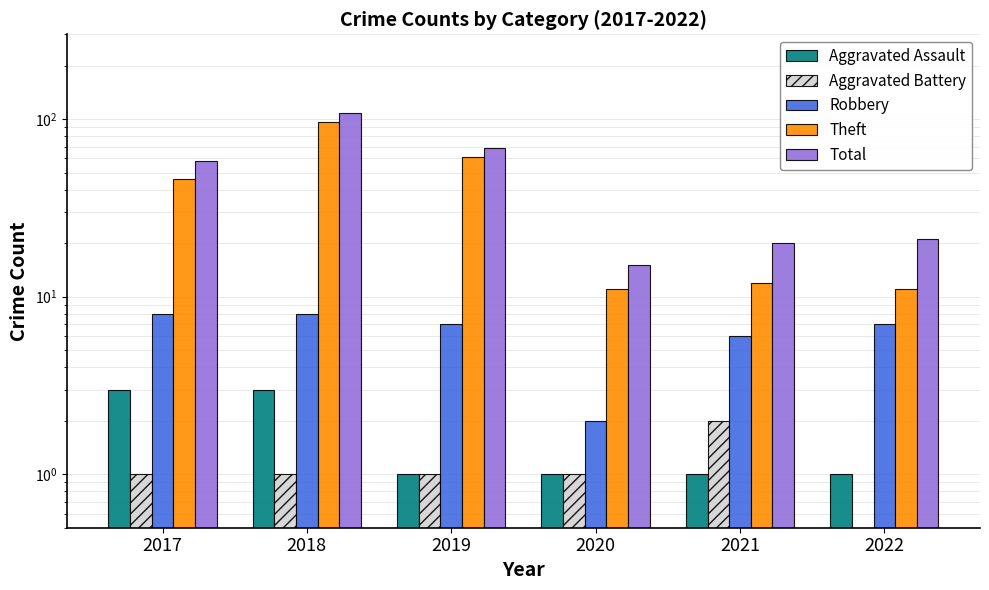

What is the sum of all Total values?

291.0